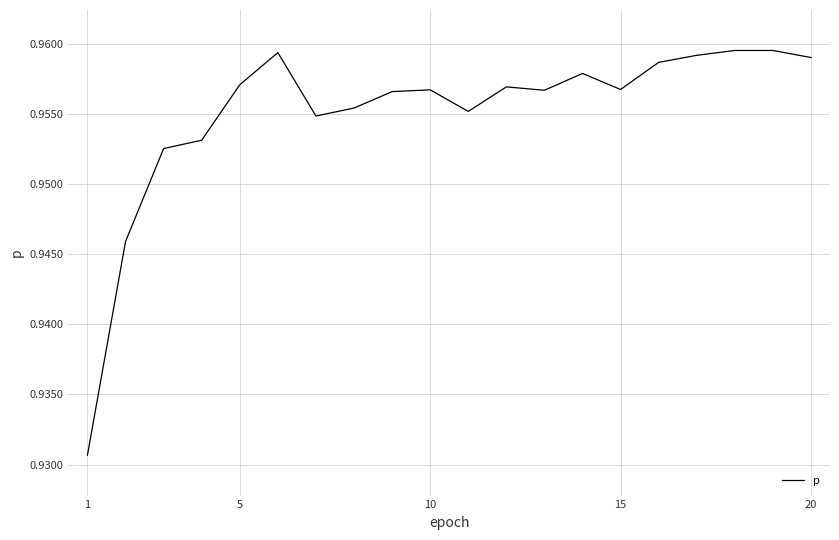

The value at 10 is 0.4. True or false?

False